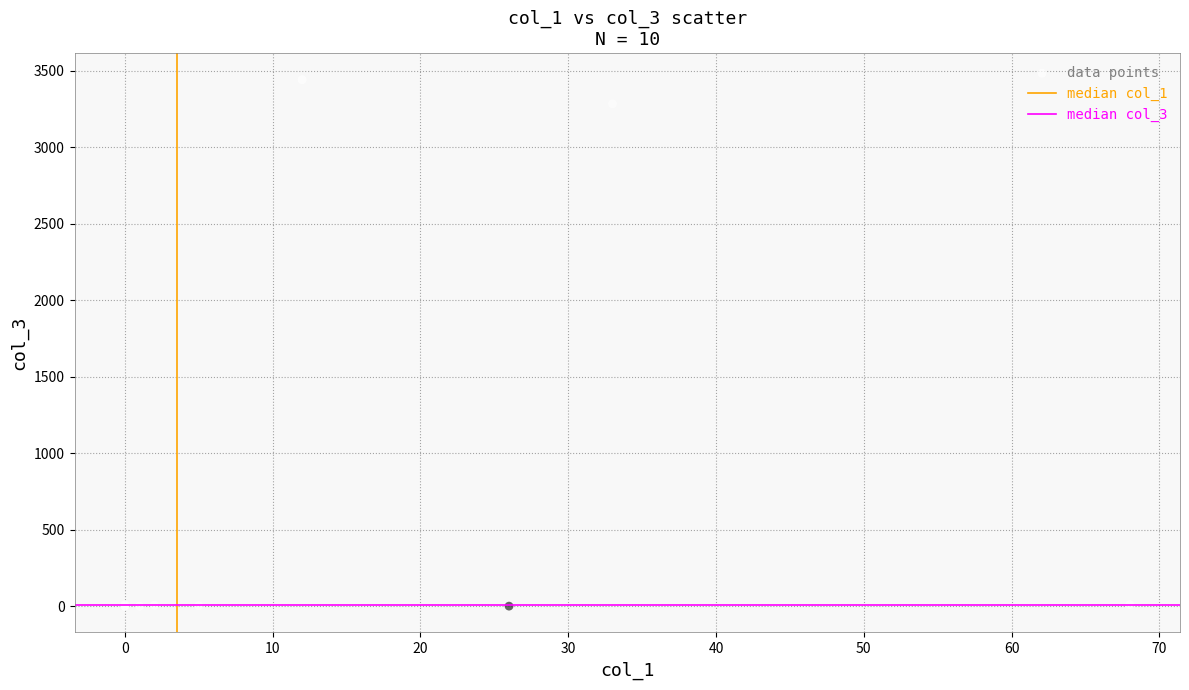

What Y value in the scatter plot is closest to 1720?

3282